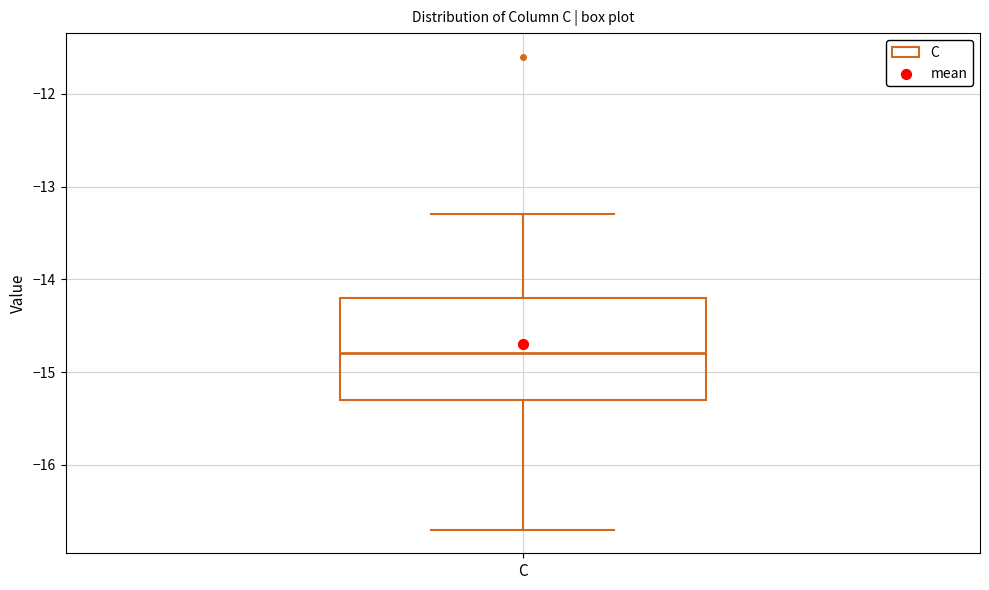

Transcribe this box plot: give where the median line is, the range the box spans, and where the two whiskers end, as read against the y-axis. The values are not printed on the chart, so give them approximately, as read against the axis.

median -14.8, box -15.3 to -14.2, whiskers -16.7 to -13.3